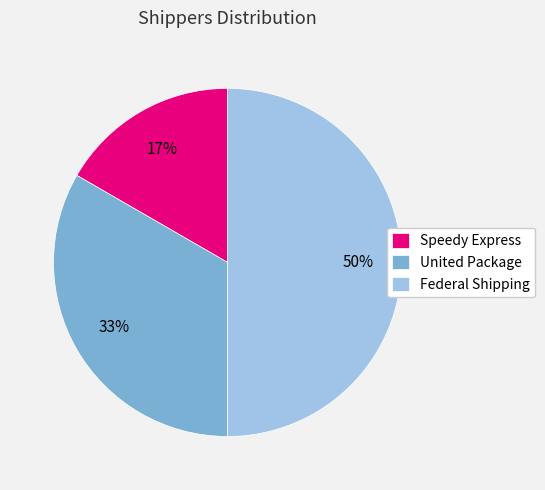

What is the smallest slice in the pie chart?

Speedy Express